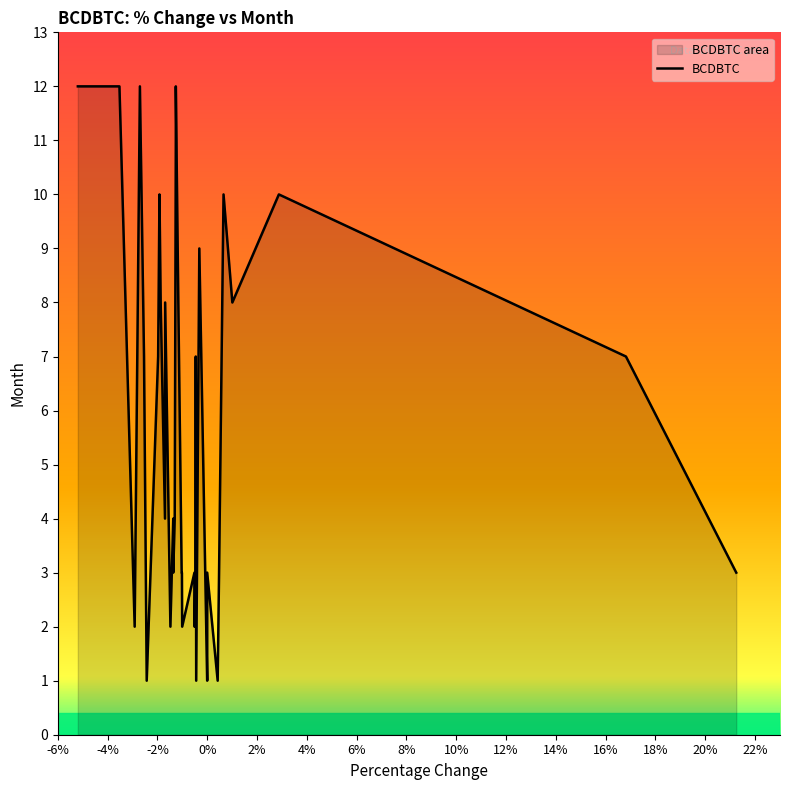

Is it true that the value at 20% is 3?

True